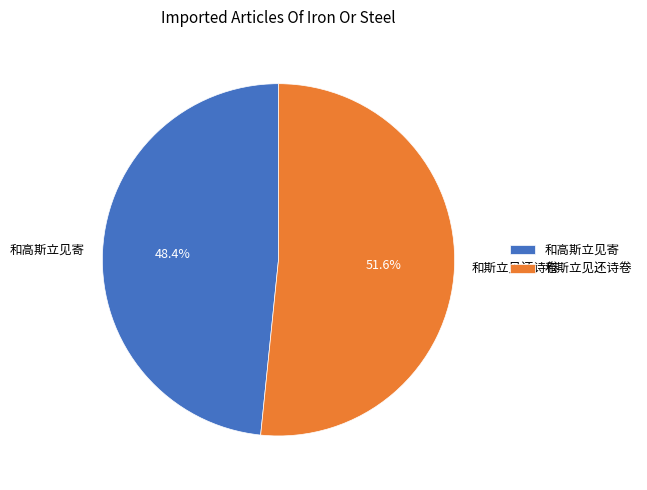

How many segments does this pie chart have?

2